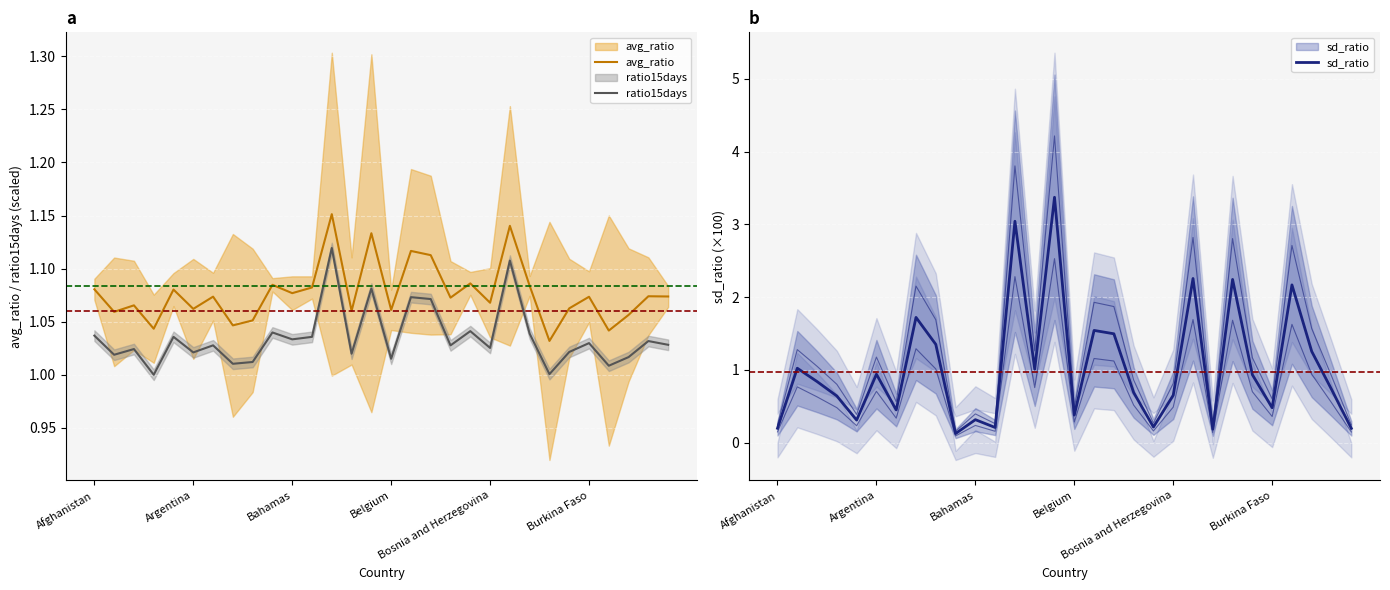

At which label does avg_ratio reach its minimum?

23